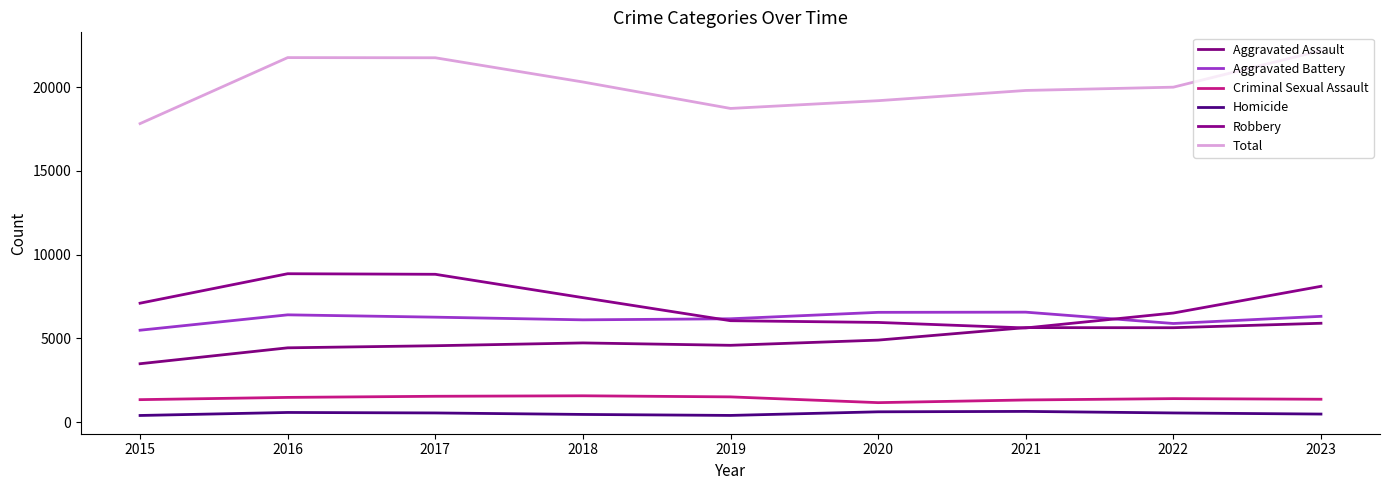

What is the maximum value for Aggravated Assault?

5903